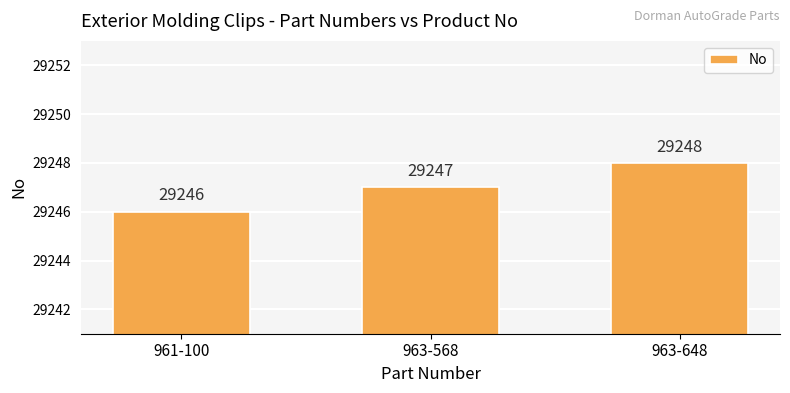

What is the average value?

29247